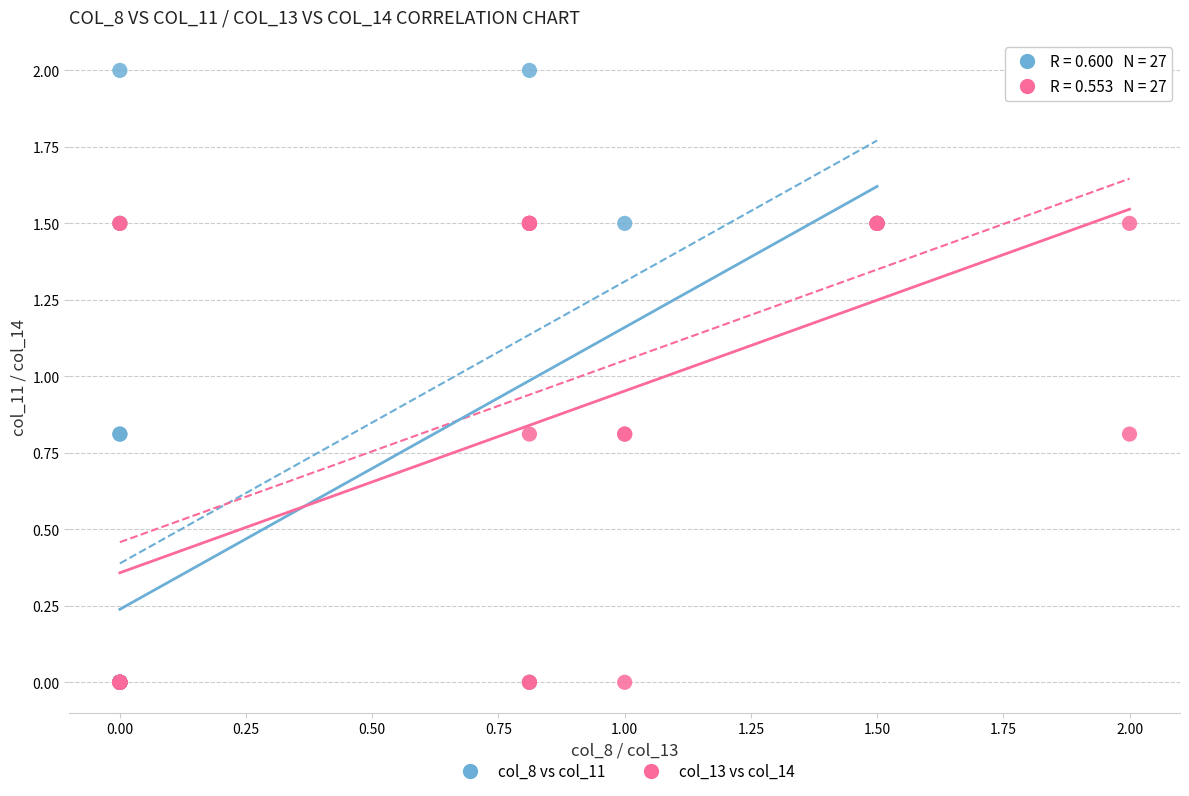

Which series has the largest Y range (max minus min)?

col_8 vs col_11